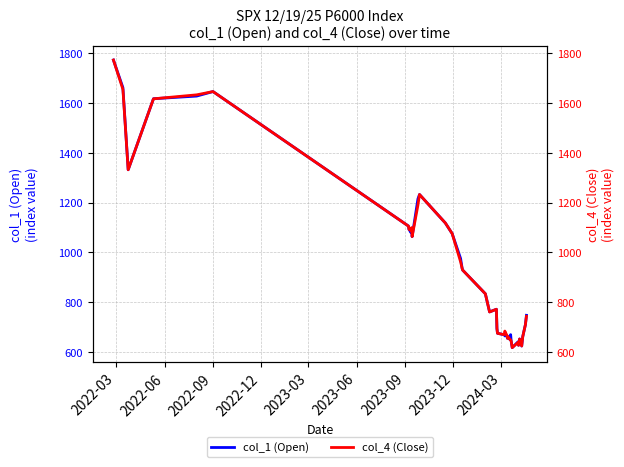

How many data points in col_4 (Close) are above 770?

20